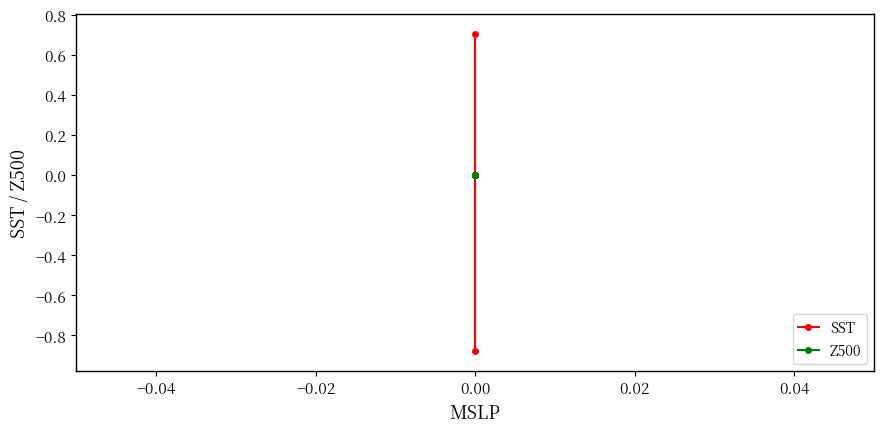

True or false: SST and Z500 cross at least once.

False